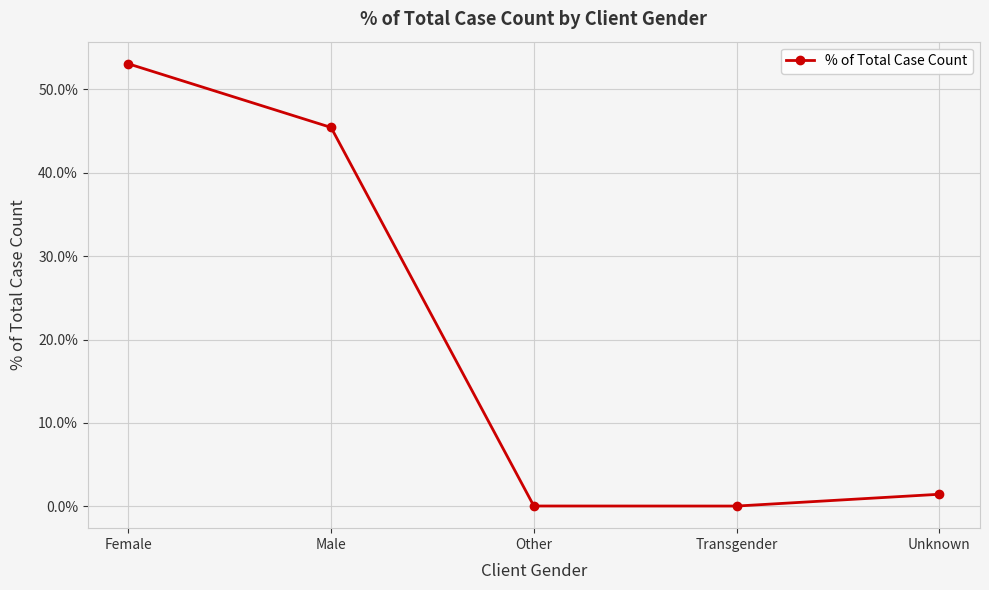

True or false: the data shows 0.0 at Transgender.

True